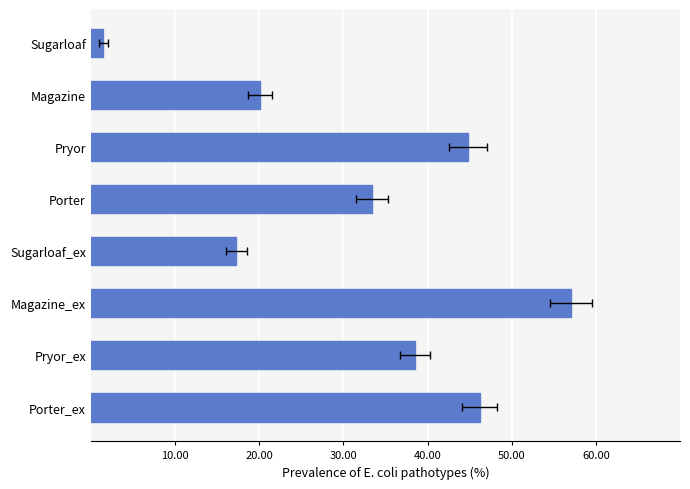

Reading right to left, what are all the values shown in this chart?

1.5	20.1	44.8	33.4	17.3	57.1	38.5	46.2